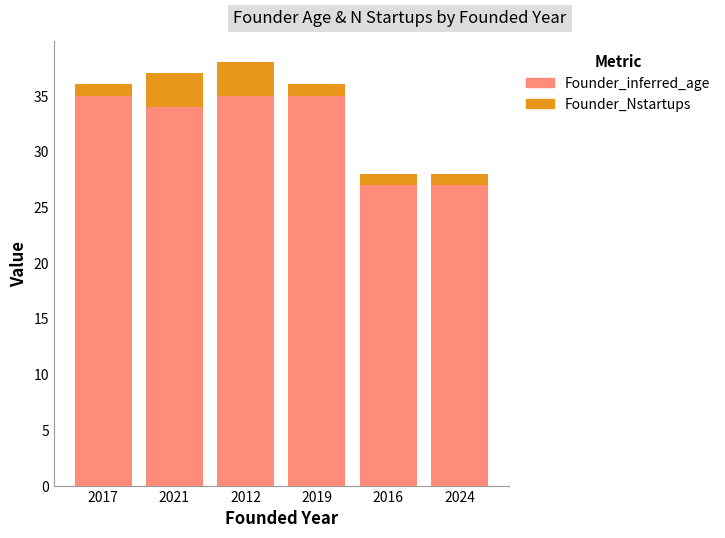

What is the lowest value of the Founder_inferred_age series?

27